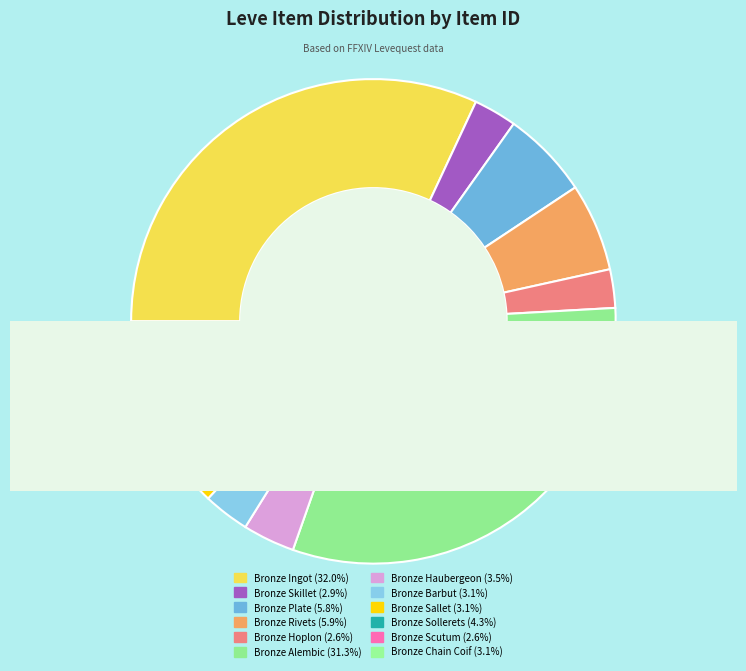

What percentage do Bronze Sallet and Bronze Plate together represent?

8.9%